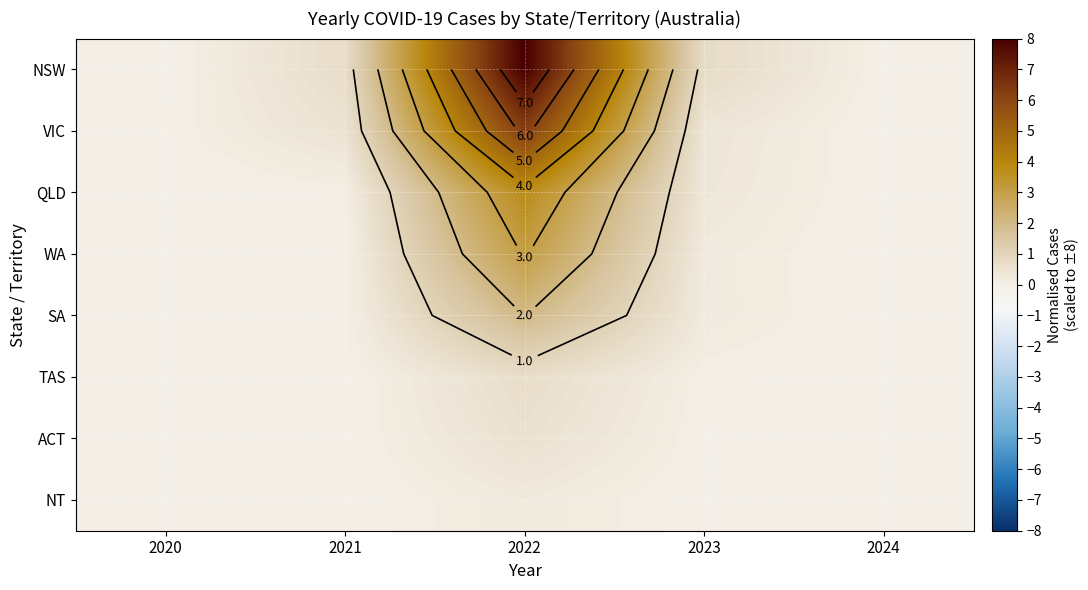

The WA series shows 0.0 at 2021. True or false?

False